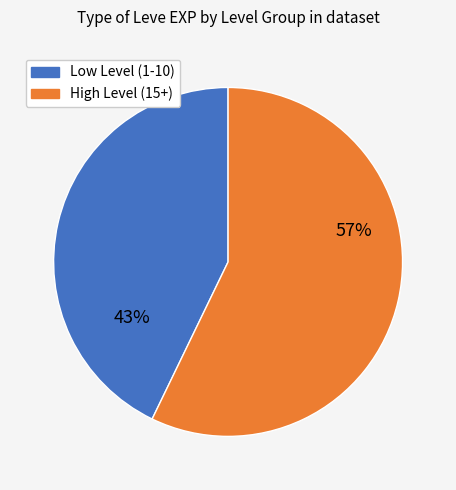

To the nearest percent, what is the difference between the largest and smallest slice percentages?

14%